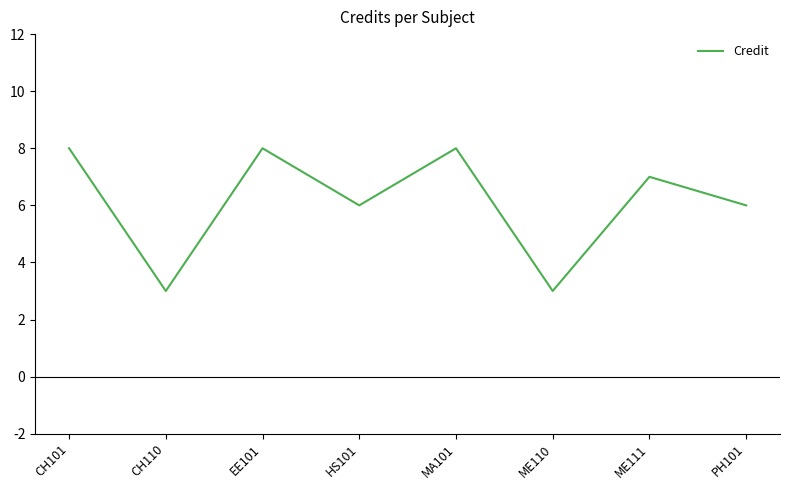

Is this an area chart (filled region under the line)?

No